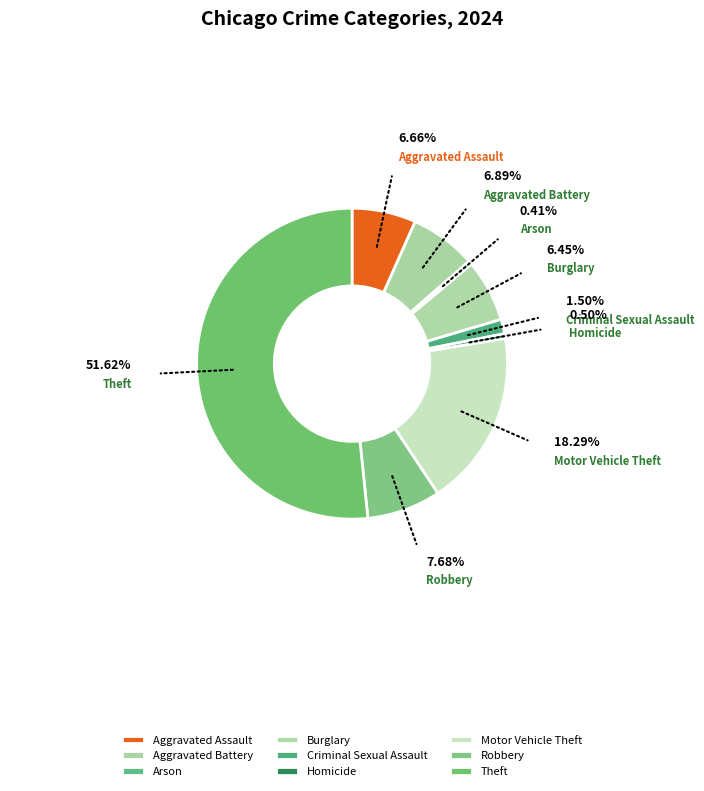

What is the ratio of the value at Homicide to the value at Criminal Sexual Assault?

0.3